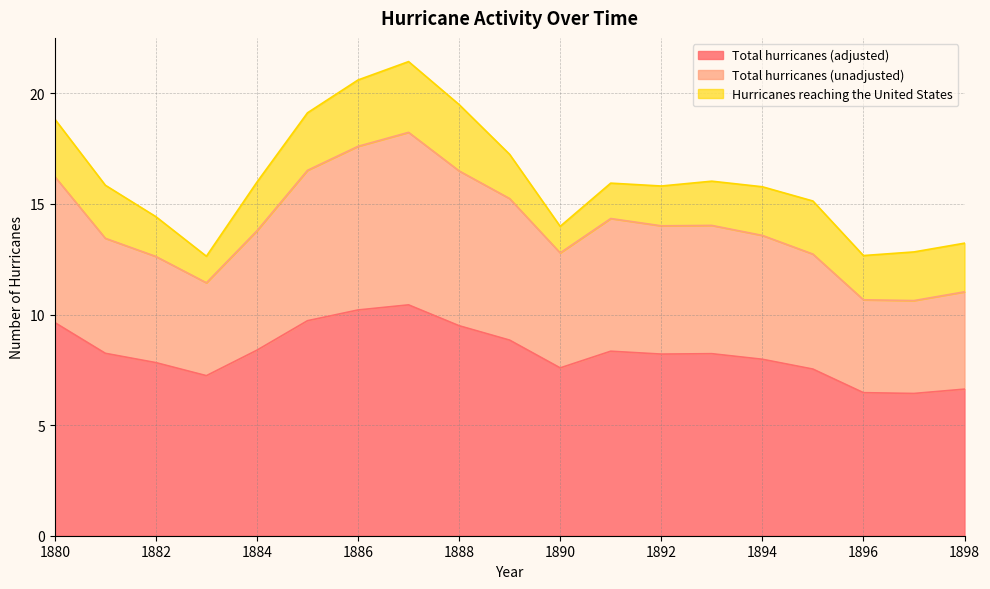

The value of Total hurricanes (adjusted) at 1884 is 8.4. True or false?

True